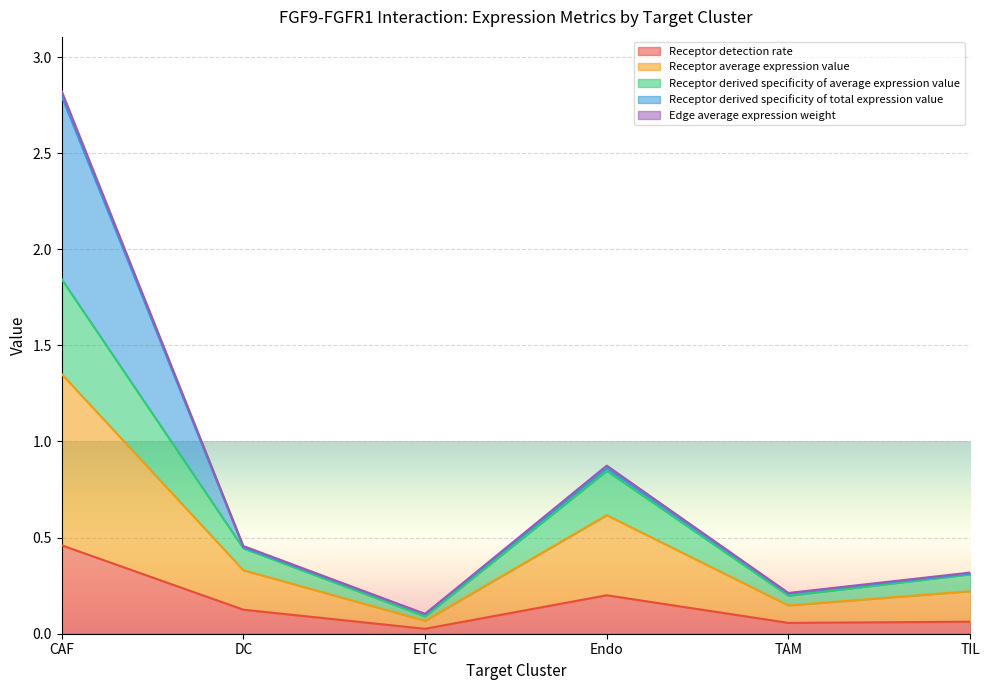

At which category is the sum across all series the highest?

CAF